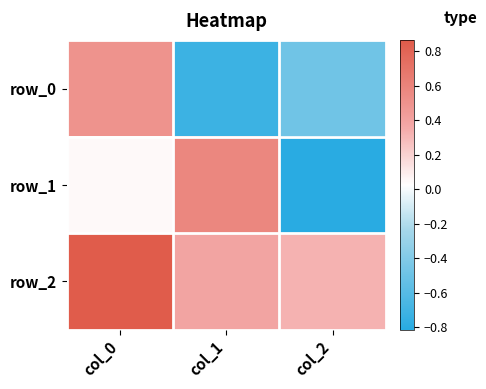

What is the total value across all series at col_2?

-1.0